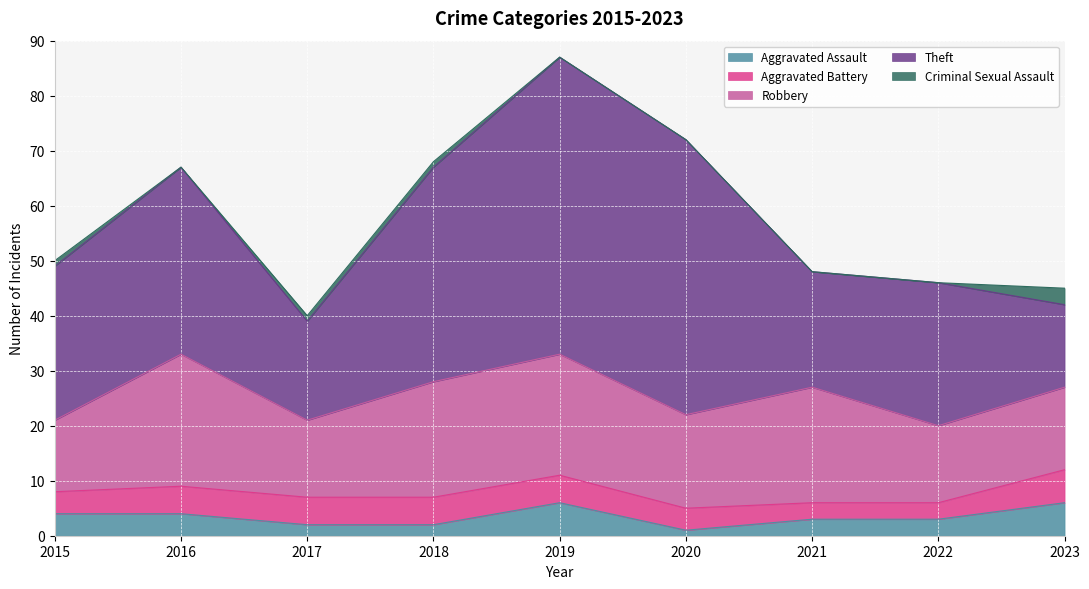

What are all the series names shown in the legend?

Aggravated Assault, Aggravated Battery, Robbery, Theft, Criminal Sexual Assault